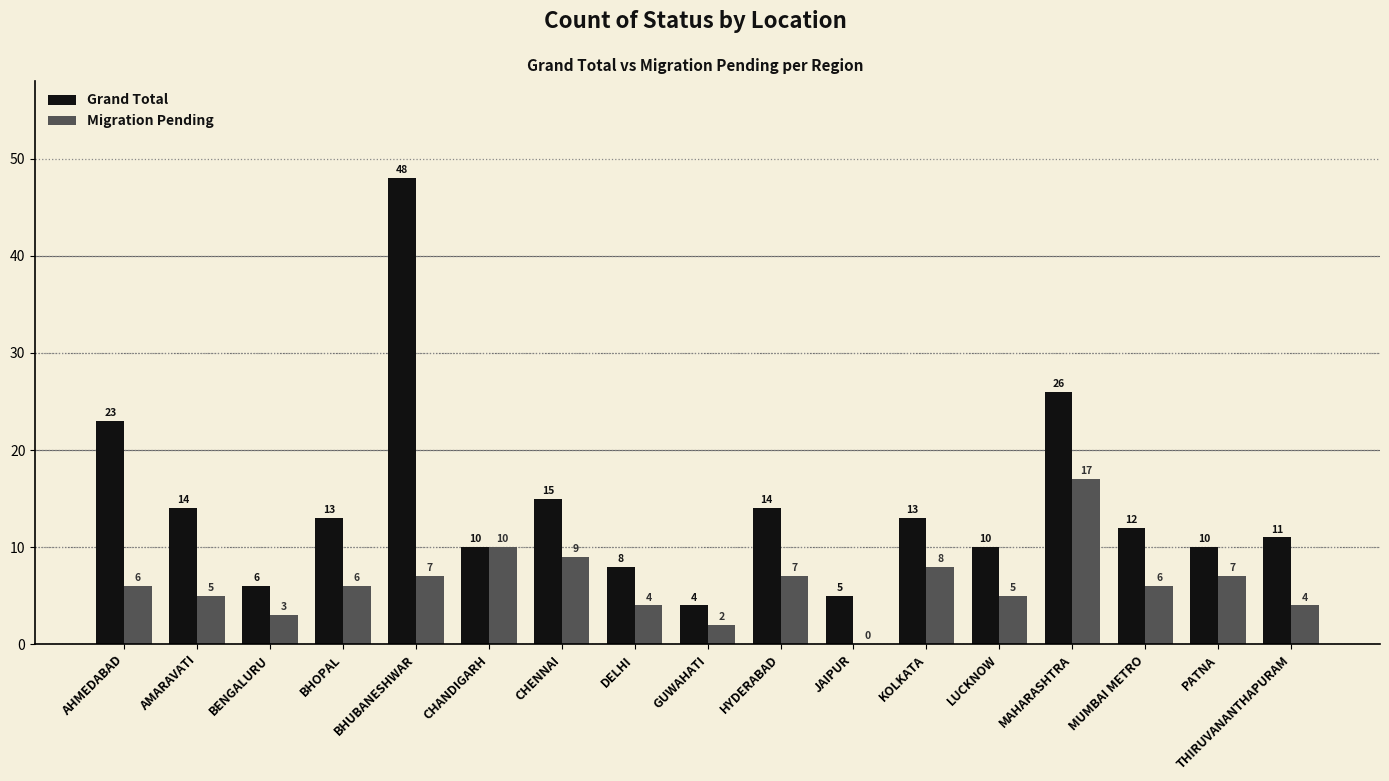

Are the bars horizontal?

No